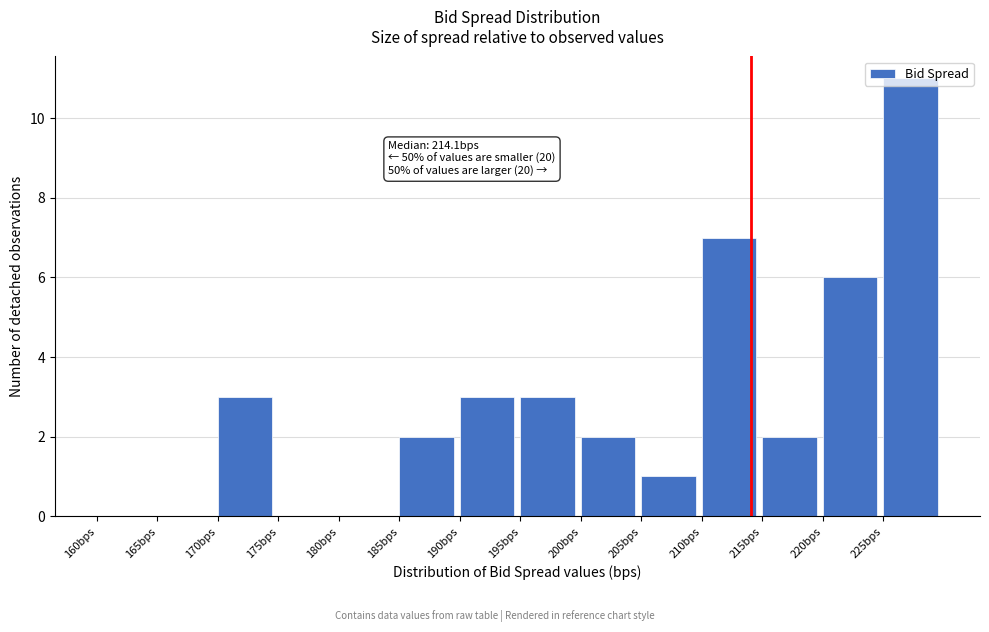

Over which range of the x-axis is the bar tallest?

225 to 230